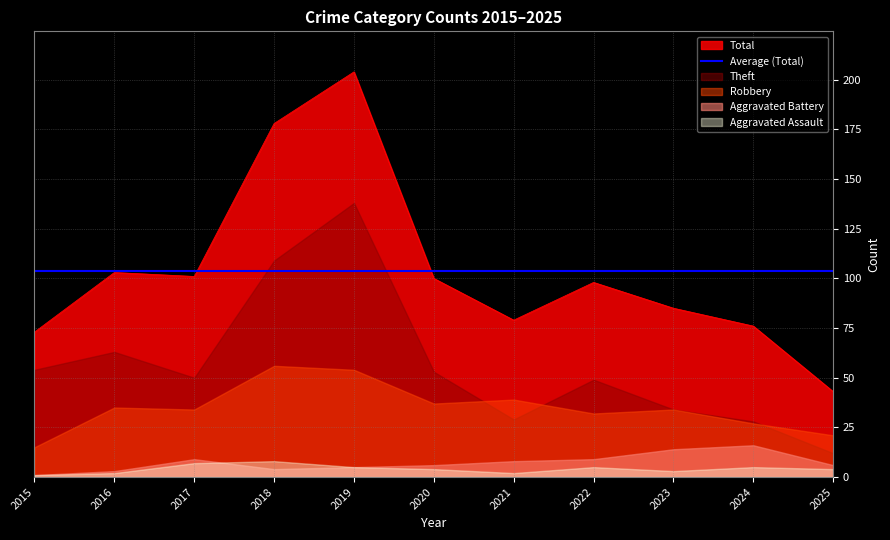

True or false: Robbery and Total cross at least once.

False